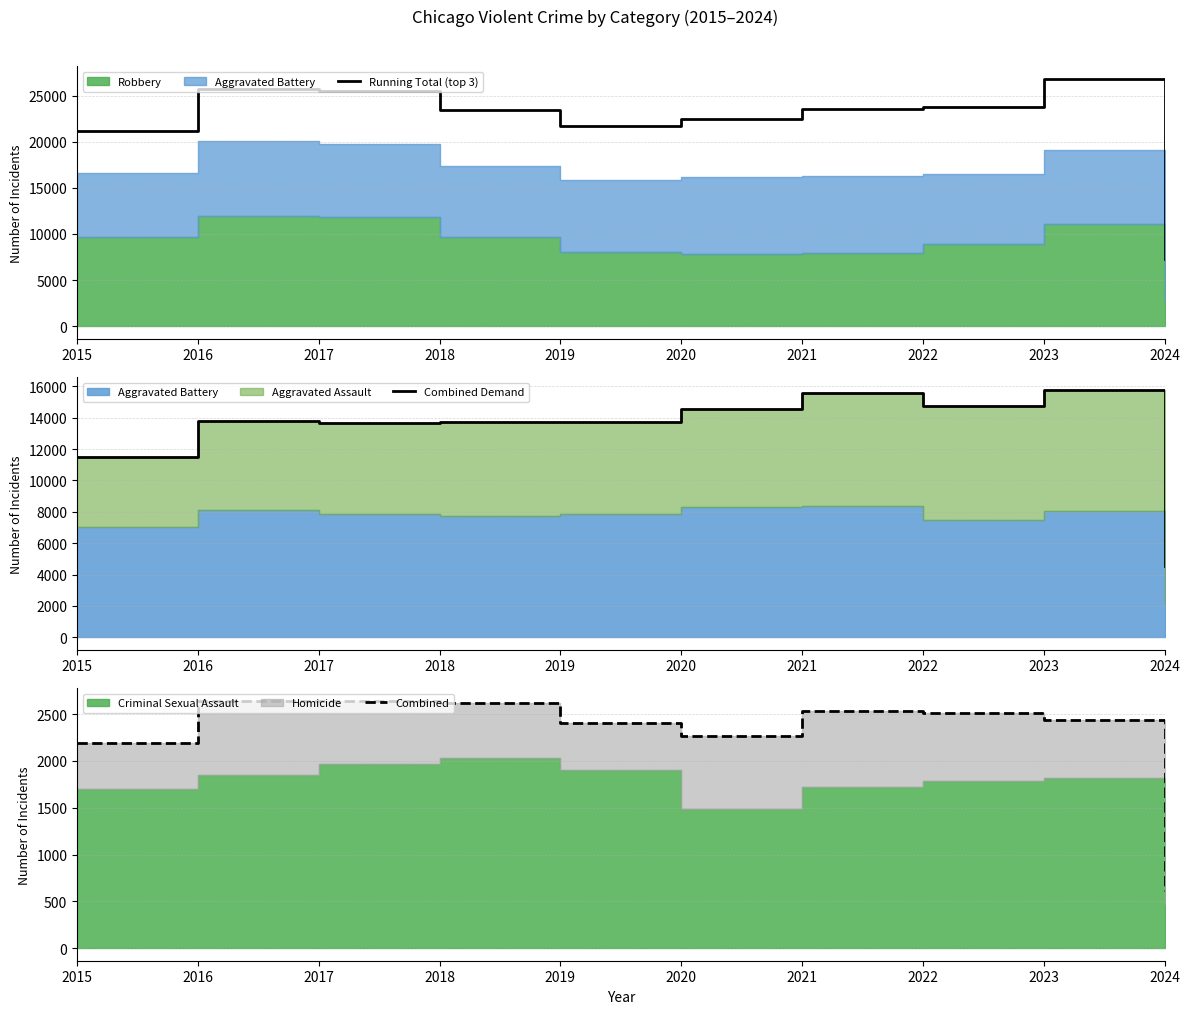

True or false: Combined has a value of 2439 at 2023.

True